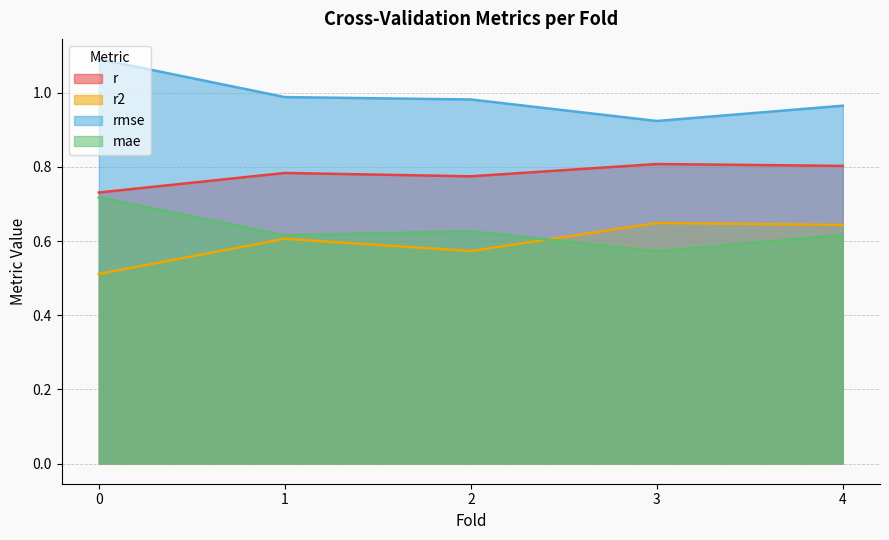

Which series changed the most between 1 and 3?

rmse